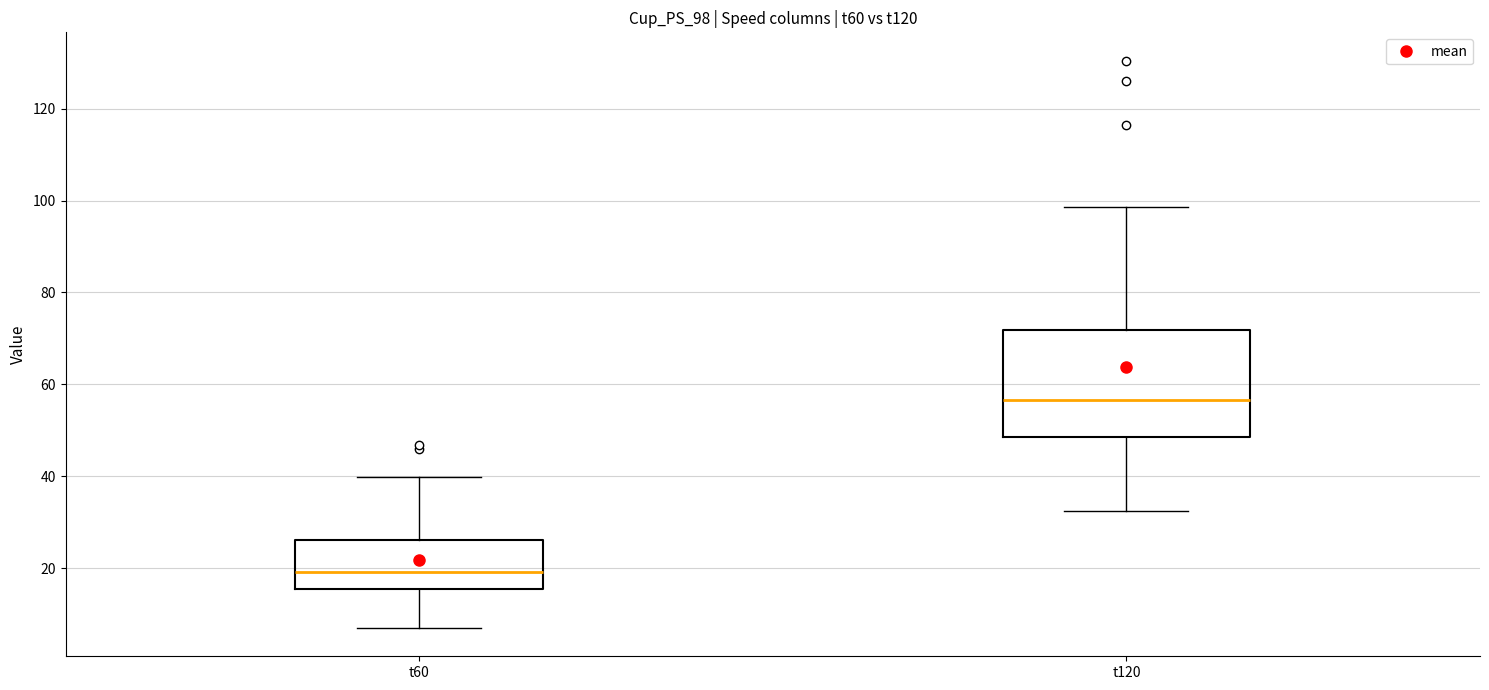

Reading left to right, transcribe this box plot: for each box, give where its median line is, the range the box spans, and where its two whiskers end, as read against the y-axis. The values are not printed on the chart, so give them approximately, as read against the axis.

t60: median 20, box 16 to 26, whiskers 8 to 40
t120: median 56, box 48 to 72, whiskers 32 to 98